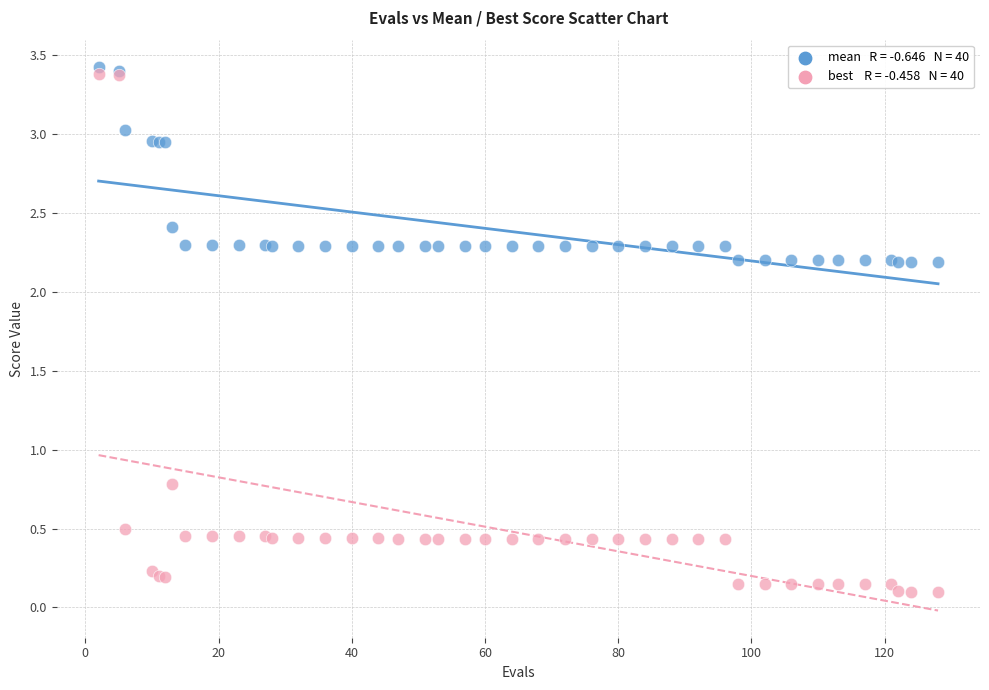

Across all series, what Y value is closest to 1?

0.8